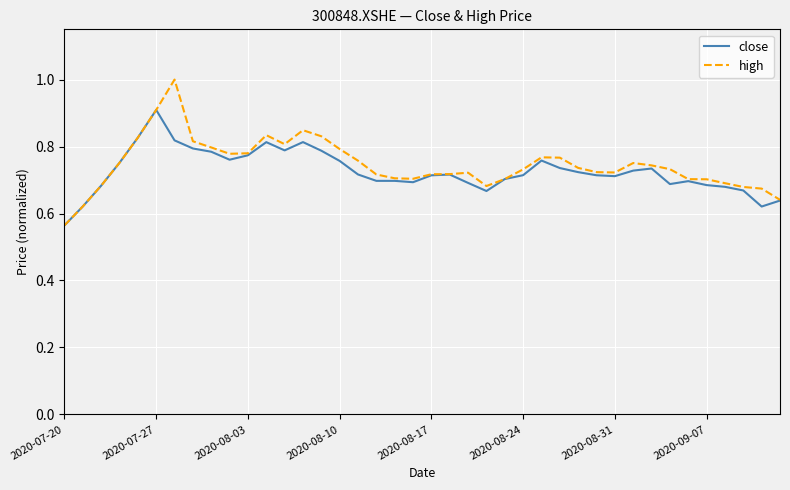

What is the maximum value shown in the chart?

1.0